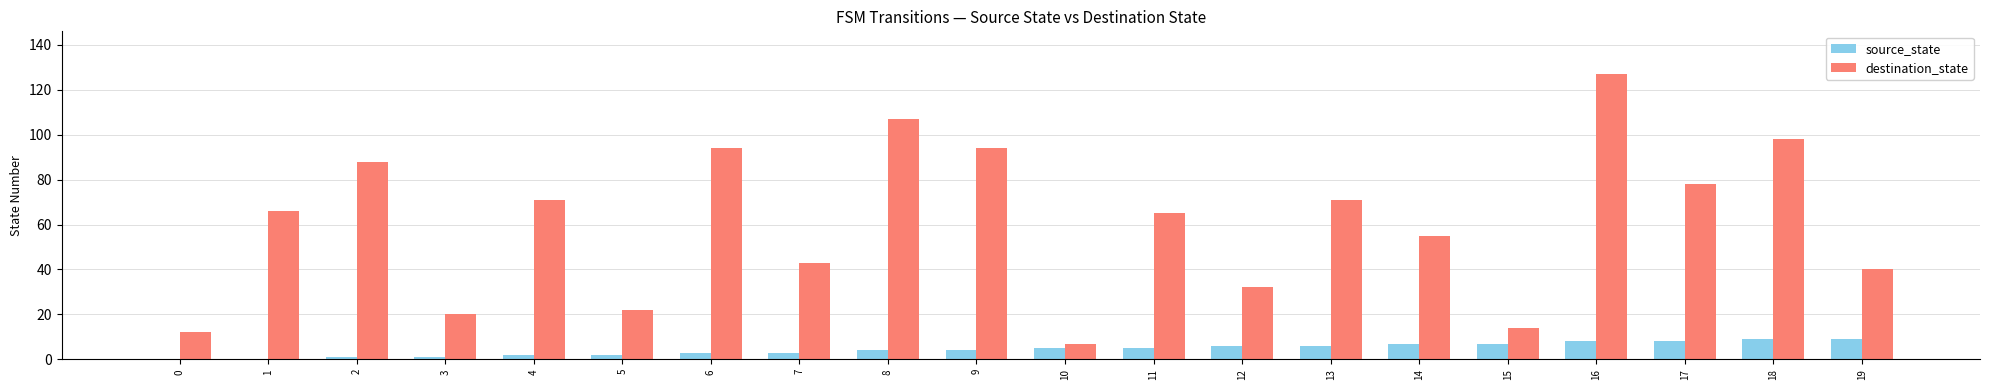

Which series has the largest total across all categories?

destination_state